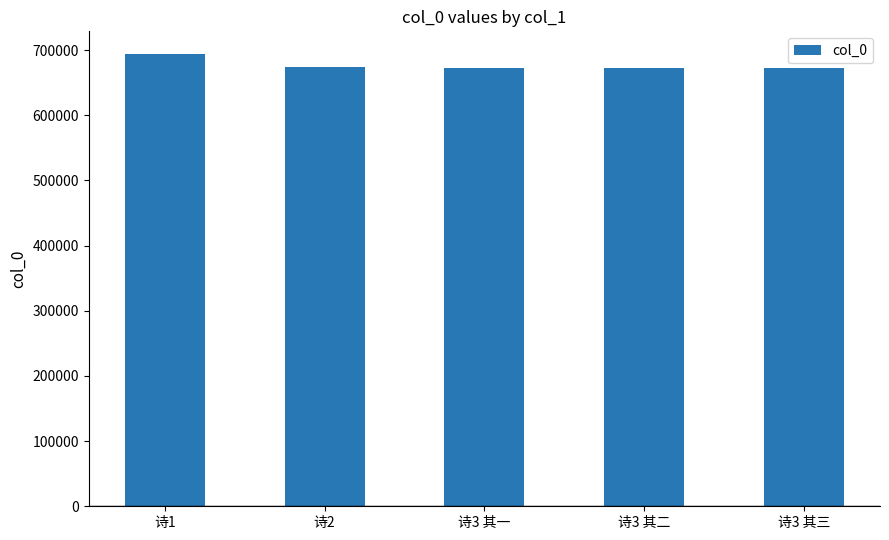

What is the maximum value shown in the chart?

694111